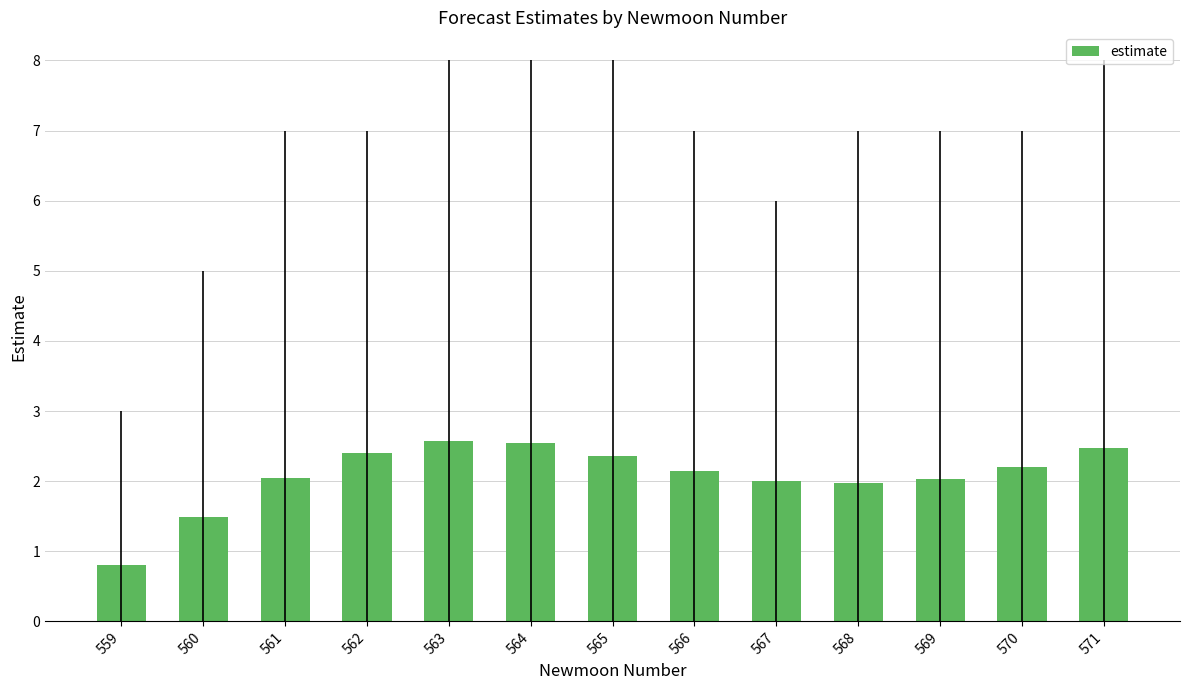

Where does the data first go above 2?

561